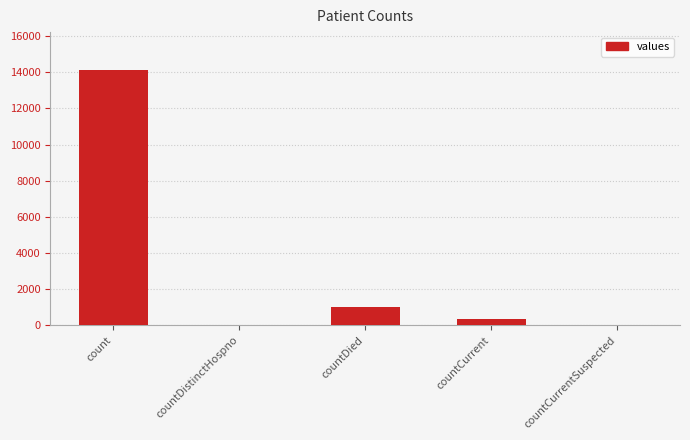

What is the sum of the values at count and countDistinctHospno?

14105